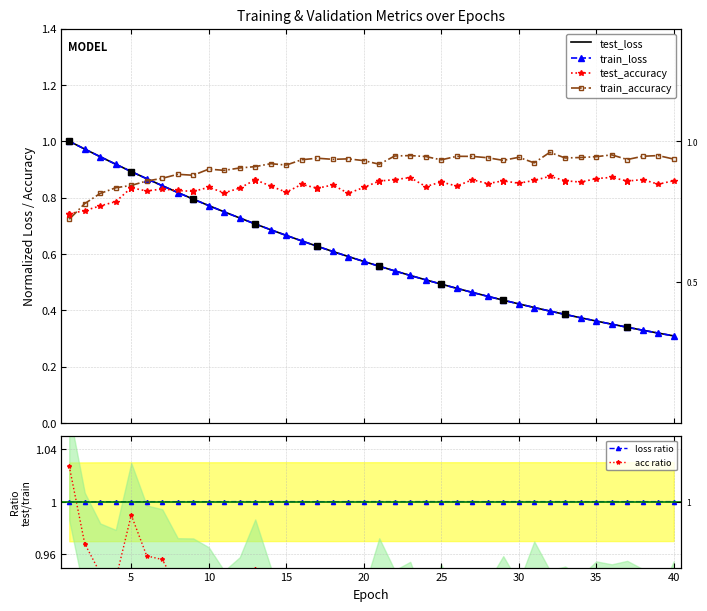

True or false: loss ratio and test_accuracy cross at least once.

False